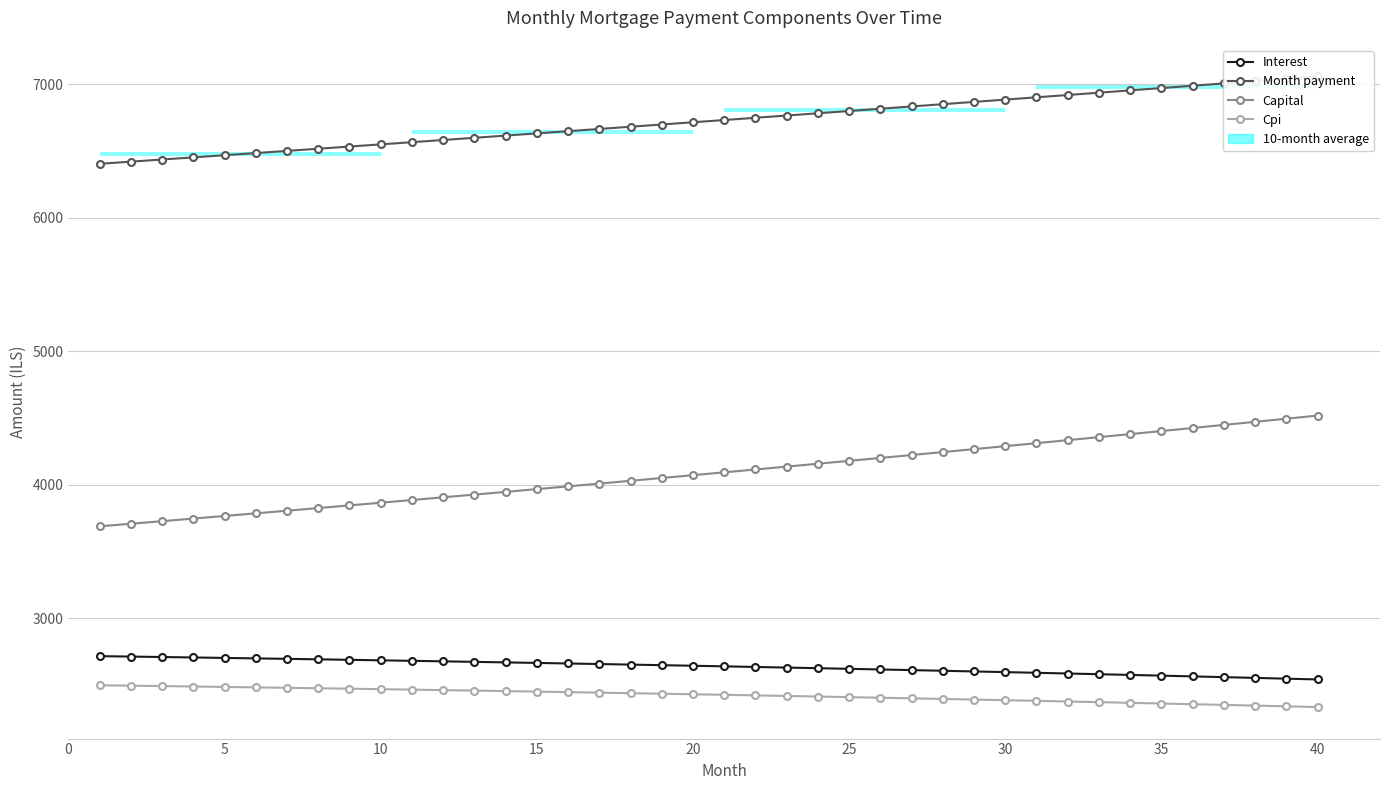

What is the minimum value for Interest?

2540.6